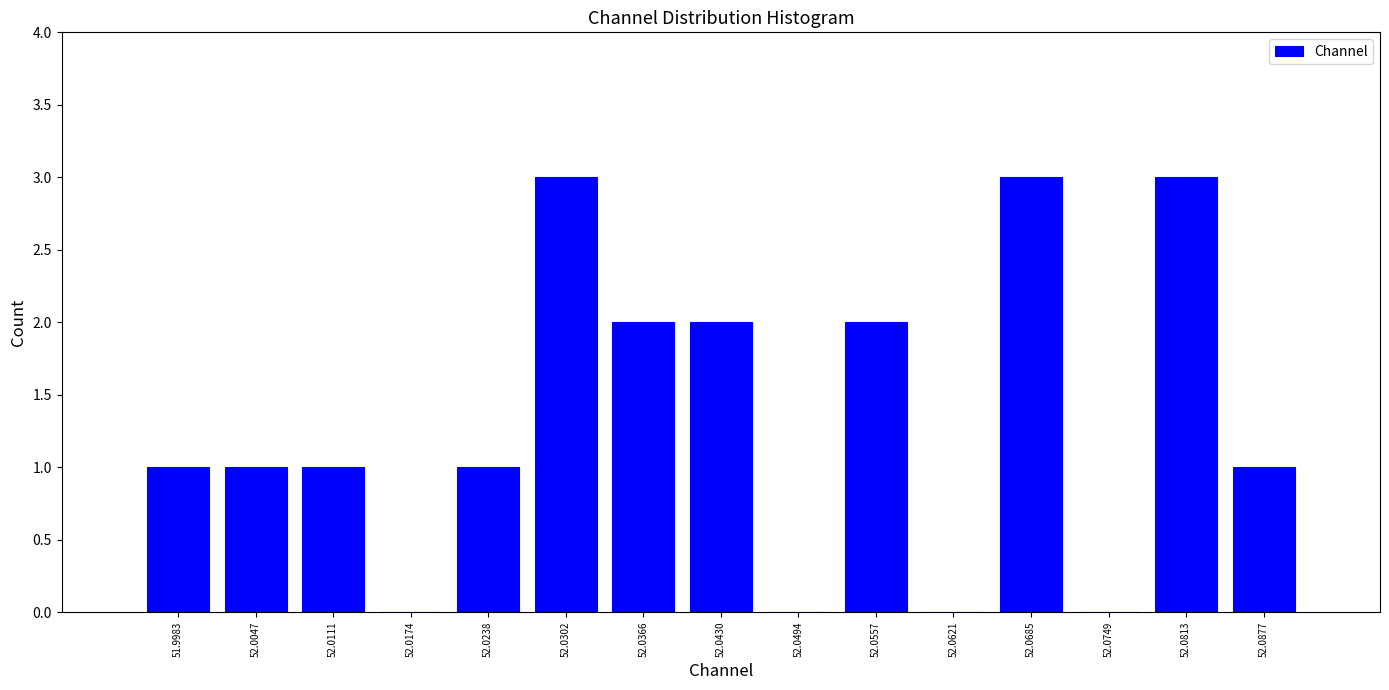

Reading left to right, transcribe this chart: for each bar, give the range it covers on the x-axis and its height. Neither the bar edges nor the heights are printed on the chart, so give them approximately, as read against the axes.

51.995 to 52.001: 1
52.001 to 52.008: 1
52.008 to 52.014: 1
52.014 to 52.021: 0
52.021 to 52.027: 1
52.027 to 52.033: 3
52.033 to 52.040: 2
52.040 to 52.046: 2
52.046 to 52.053: 0
52.053 to 52.059: 2
52.059 to 52.065: 0
52.065 to 52.072: 3
52.072 to 52.078: 0
52.078 to 52.084: 3
52.084 to 52.091: 1